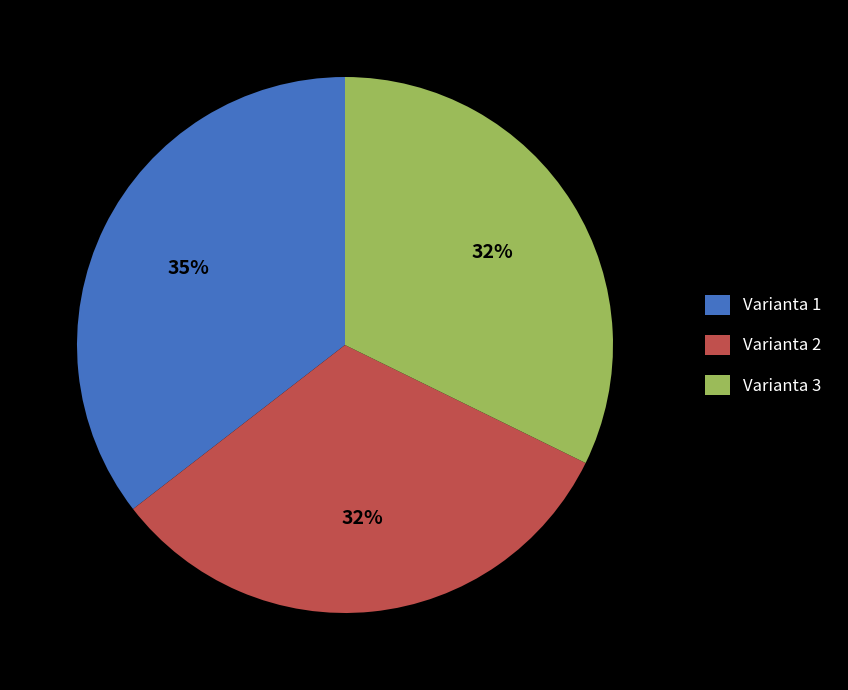

What is the ratio of the value at Varianta 1 to the value at Varianta 3?

1.1